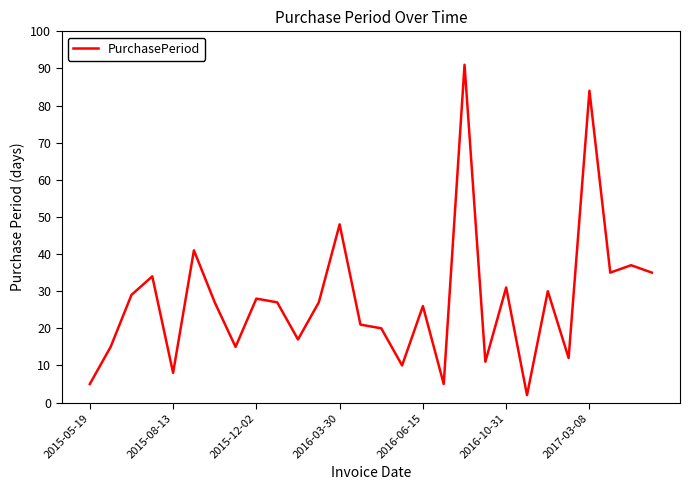

Count the number of categories in the chart.

28